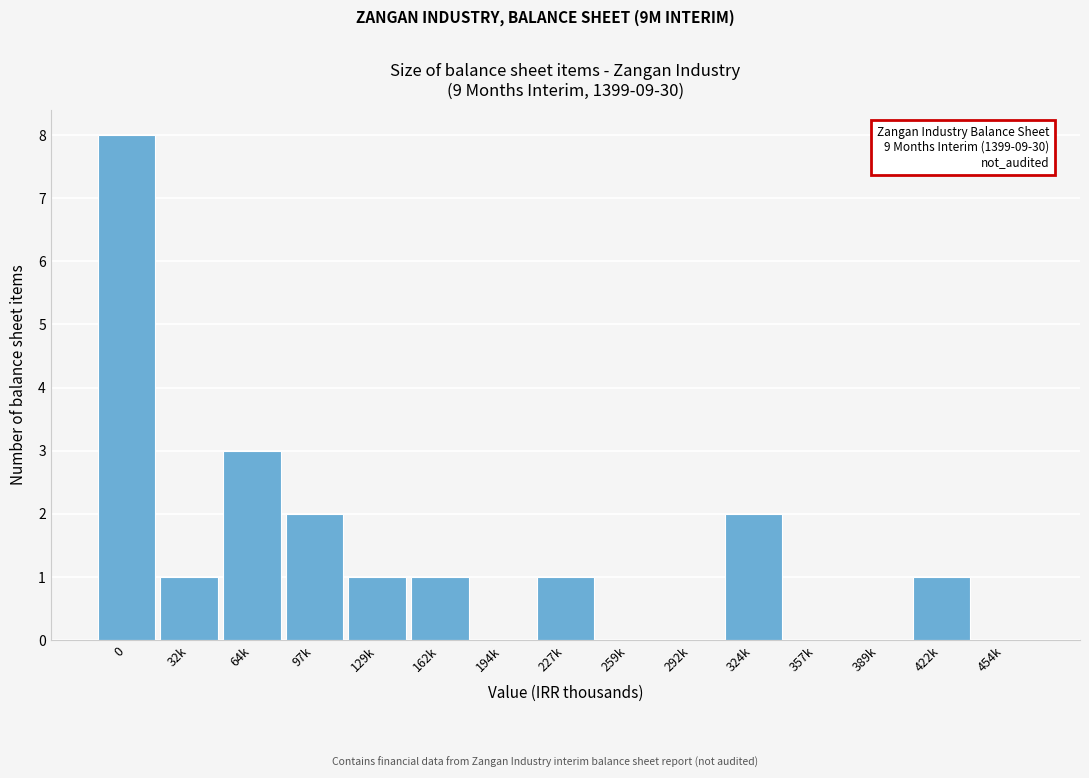

Reading left to right, extract all data points from this chart.

0=8	32k=1	64k=3	97k=2	129k=1	162k=1	194k=0	227k=1	259k=0	292k=0	324k=2	357k=0	389k=0	422k=1	454k=0